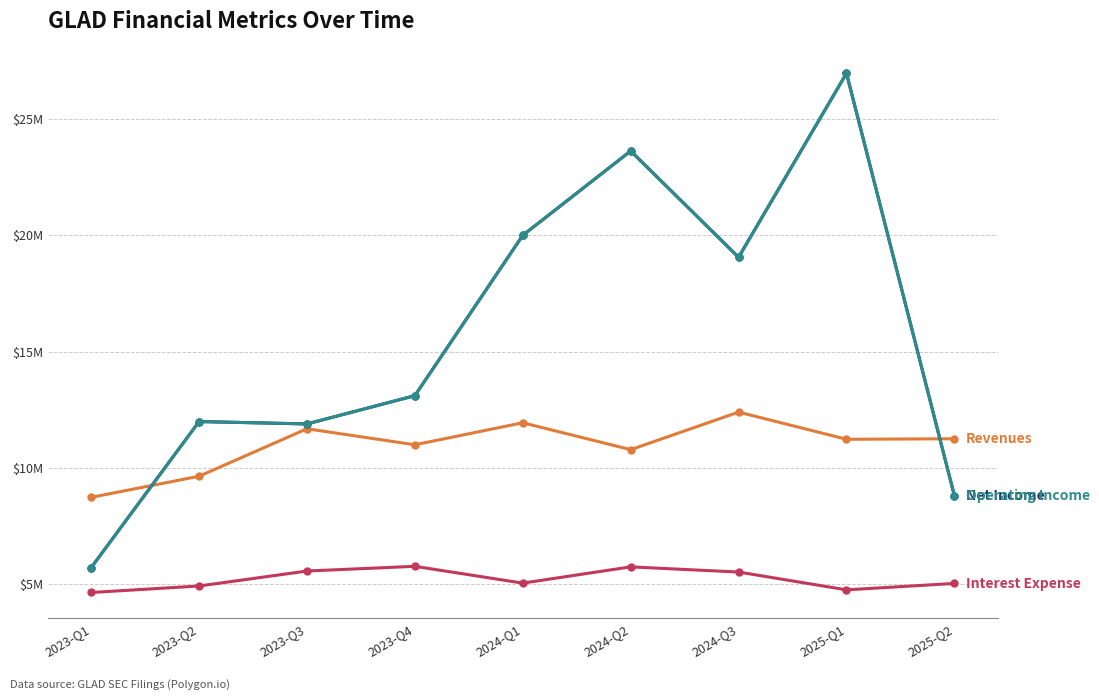

Is this an area chart (filled region under the line)?

No